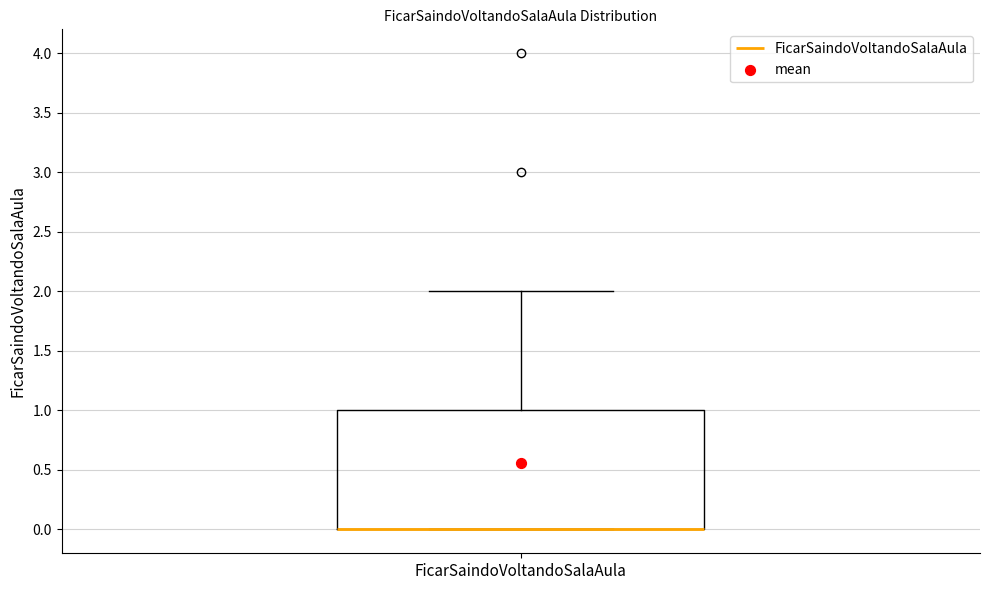

Read this box plot against the y-axis: the position of the median line, the range covered by the box, and the ends of both whiskers. The values are not printed on the chart, so give them approximately, as read against the axis.

median 0 (drawn on the box's lower edge), box 0 to 1, whiskers 0 to 2